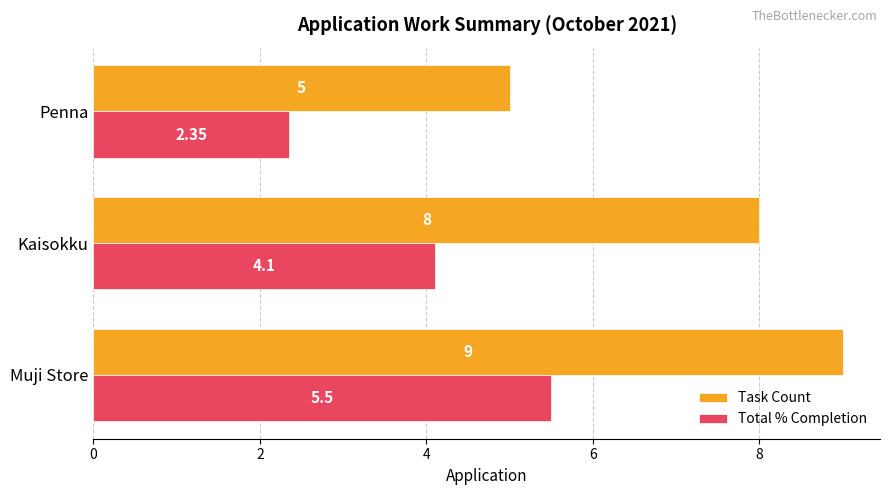

Count the Task Count values in the range 5 to 9.

3